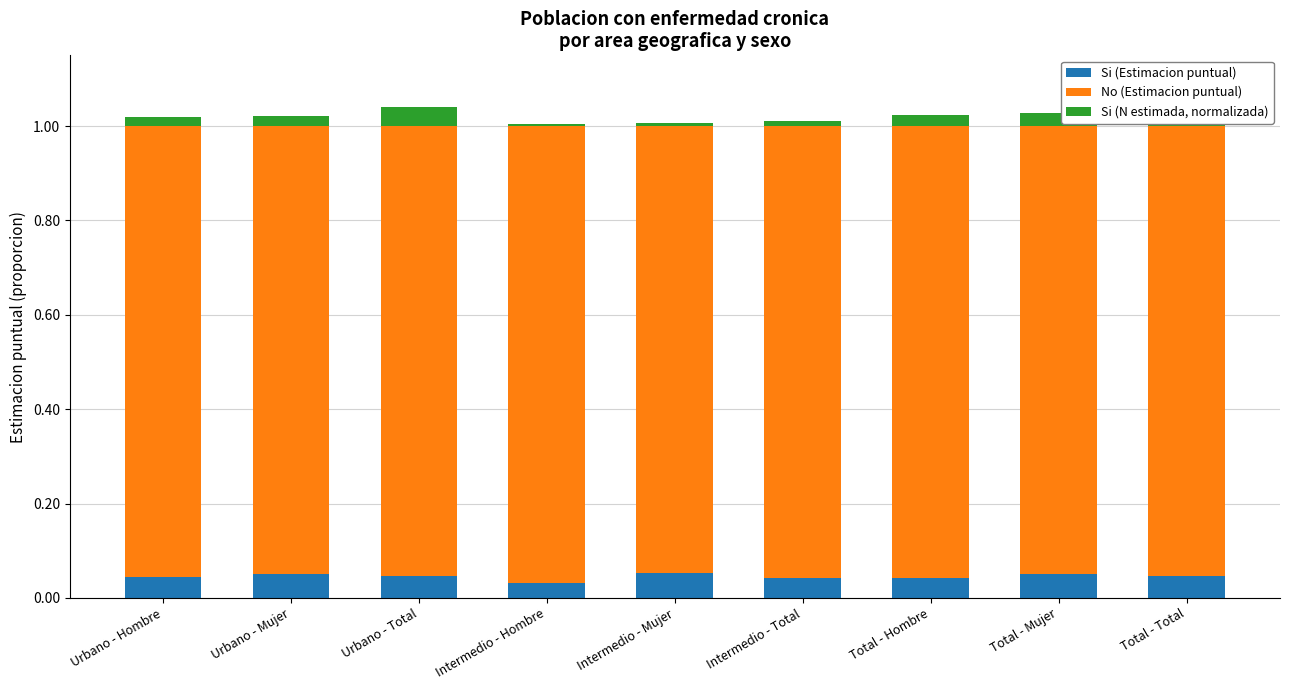

Is it true that Si (Estimacion puntual) equals 0.0 at Total - Mujer?

False